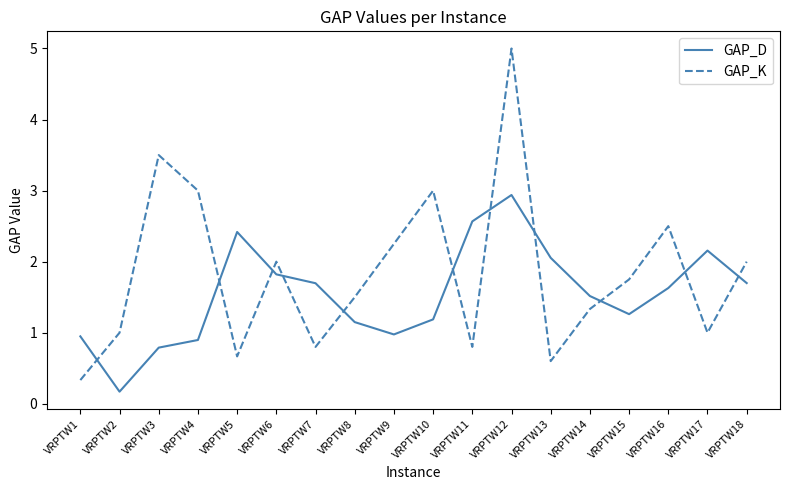

Where is the first local minimum for GAP_D?

VRPTW2